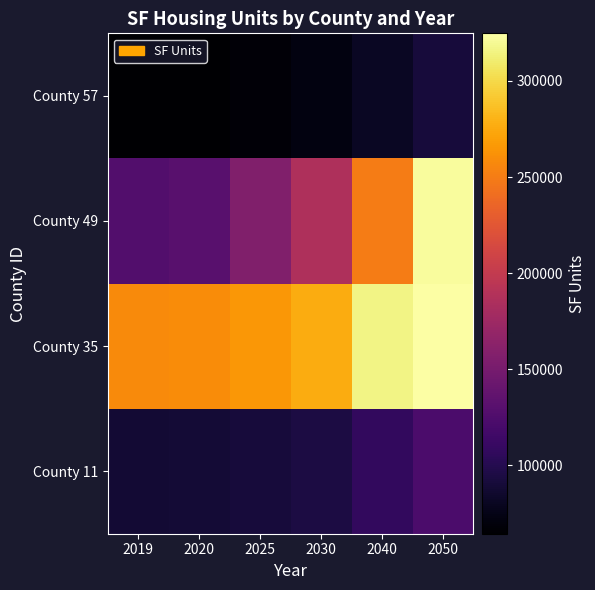

Reading right to left, what are all the values shown in this chart?

County 11: 2050=122569	2040=107228	2030=94542	2025=91182	2020=88813	2019=88539
County 35: 2050=324788	2040=316592	2030=276065	2025=265352	2020=258910	2019=258429
County 49: 2050=321879	2040=250427	2030=185728	2025=156119	2020=131125	2019=127226
County 57: 2050=90912	2040=80681	2030=72058	2025=67991	2020=64707	2019=64387